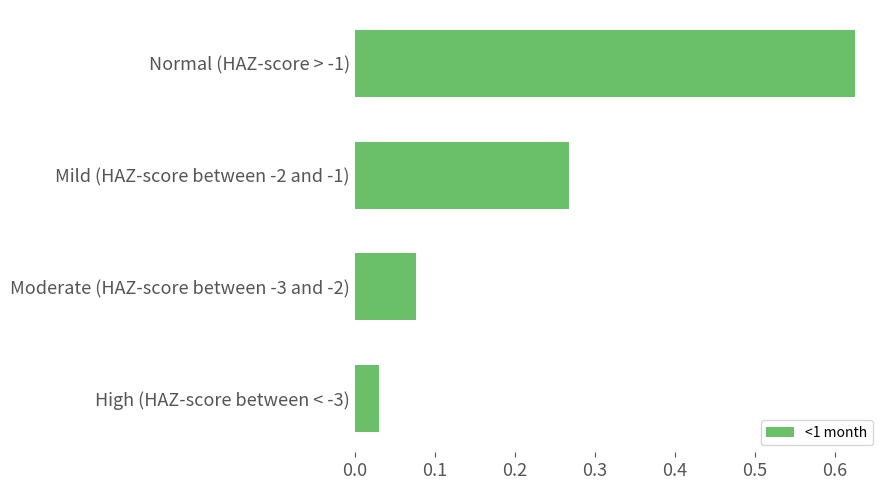

Between Moderate (HAZ-score between -3 and -2) and Normal (HAZ-score > -1), which is larger?

Normal (HAZ-score > -1)